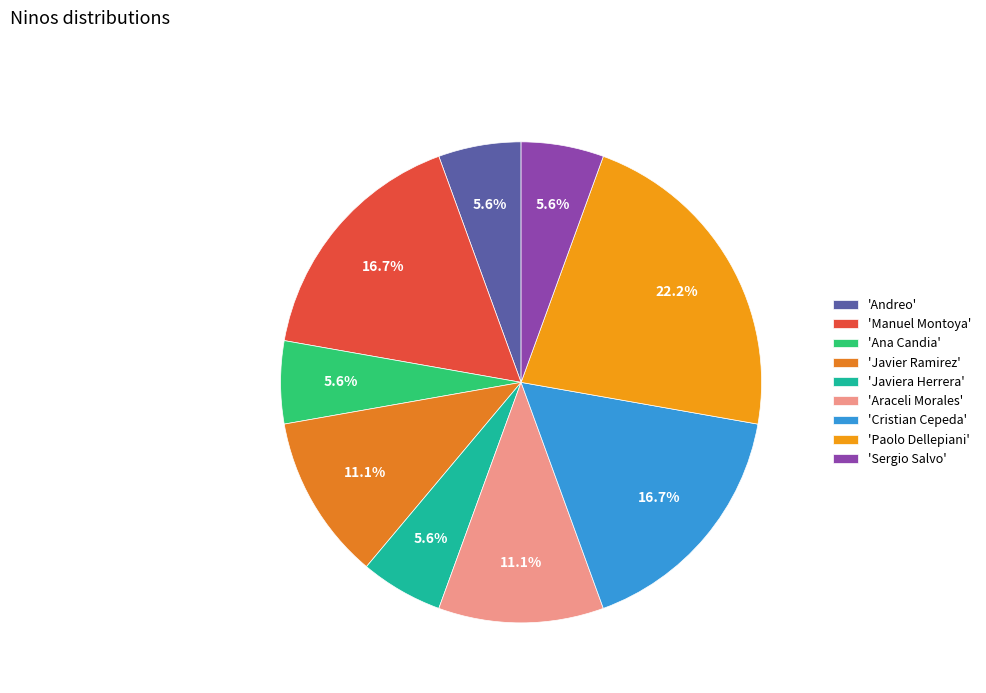

How many slices are in this pie chart?

9